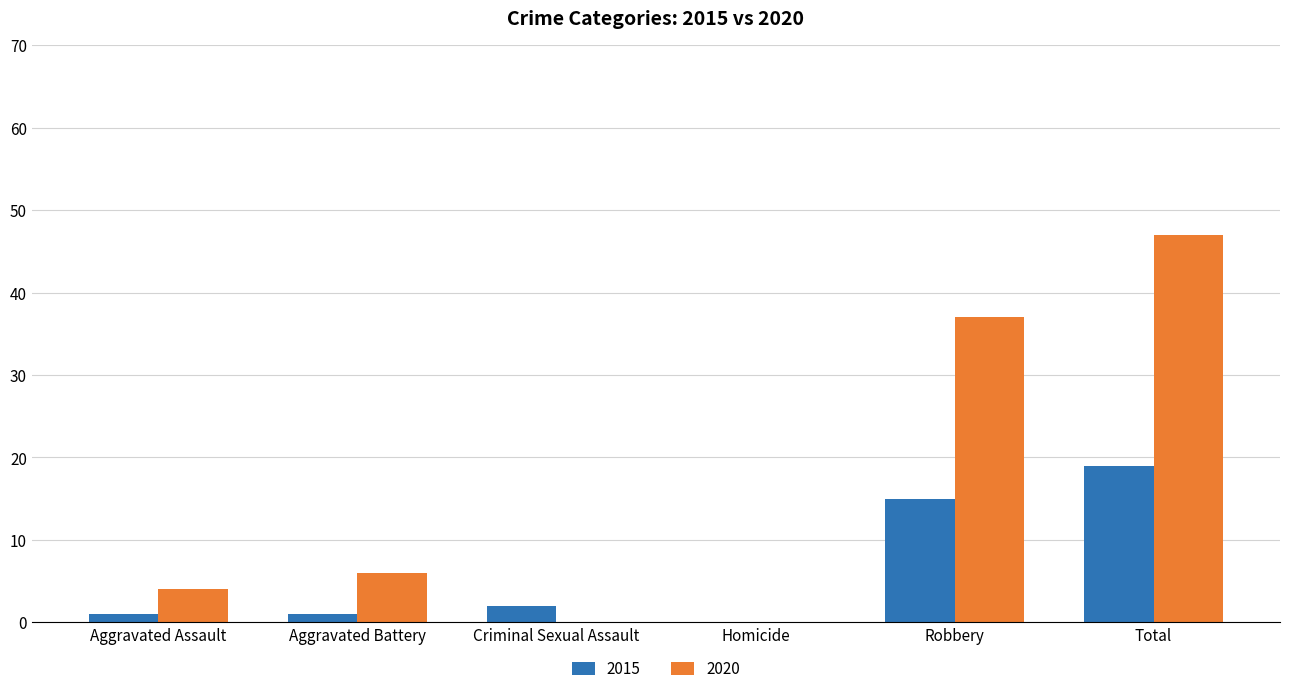

Does the chart contain stacked bars?

No